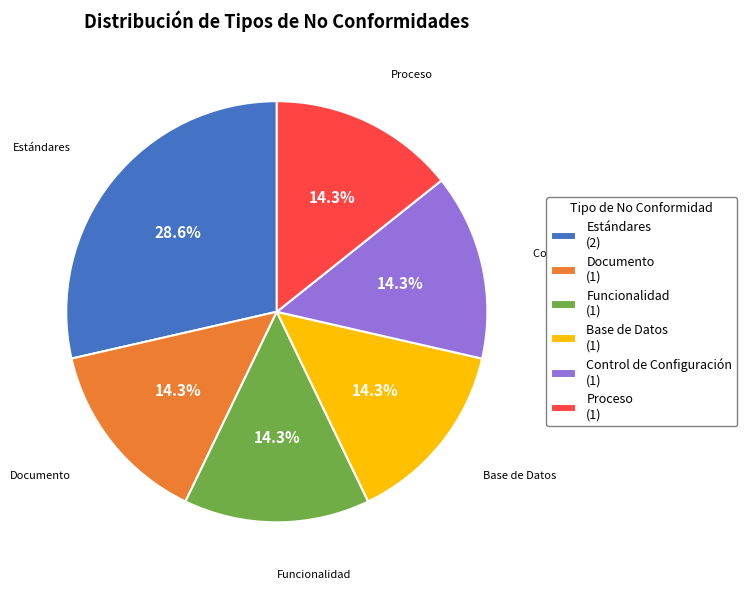

How much of the chart is everything except Funcionalidad (1)?

85.7%